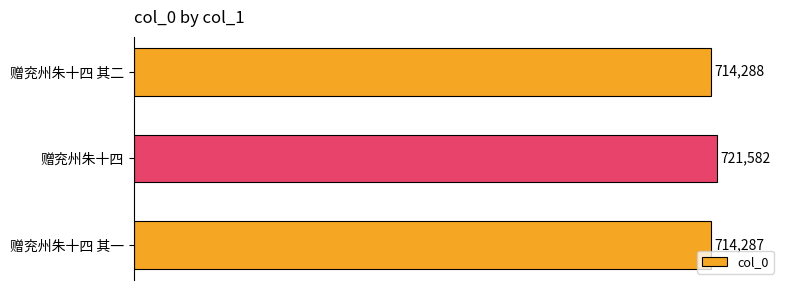

What is the change in value from 赠兖州朱十四 其一 to 赠兖州朱十四 其二?

+1